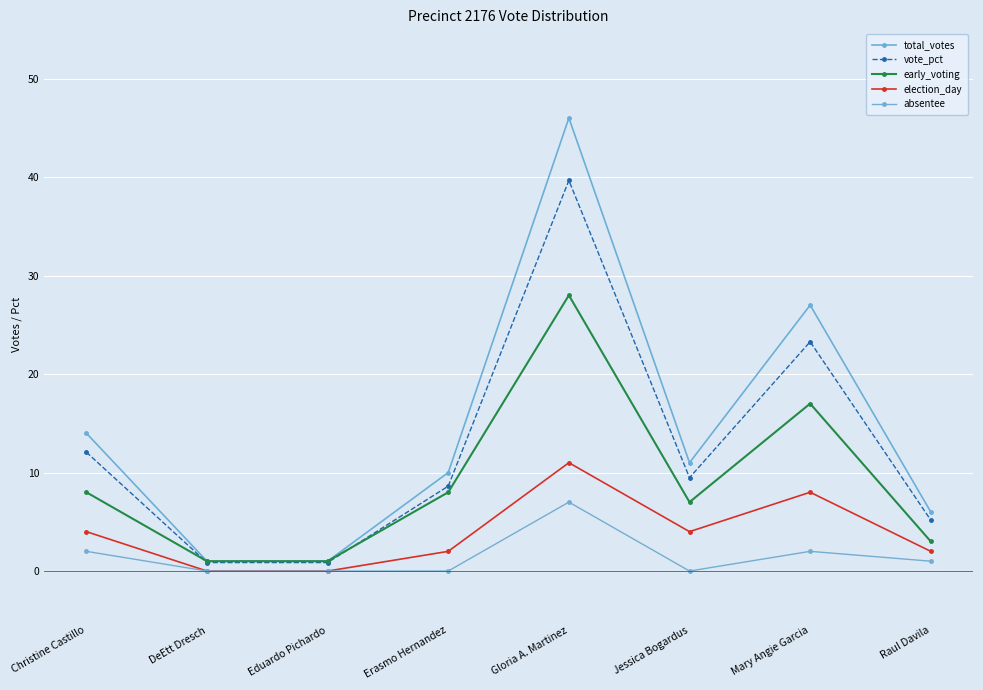

What is the label of the 6th point from the left?

Jessica Bogardus